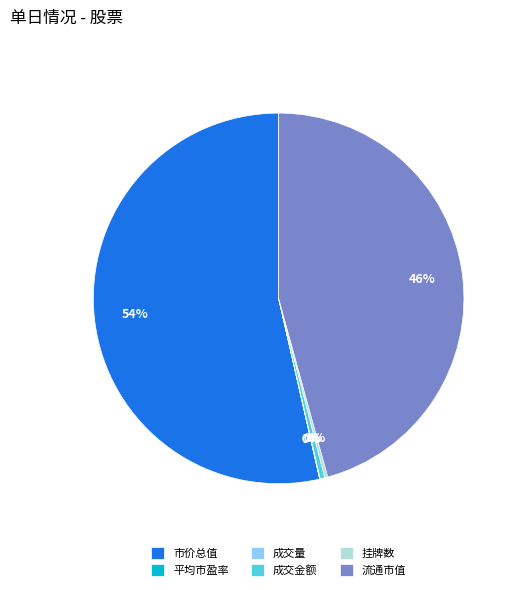

What percentage is the 市价总值 slice, to the nearest percent?

54%